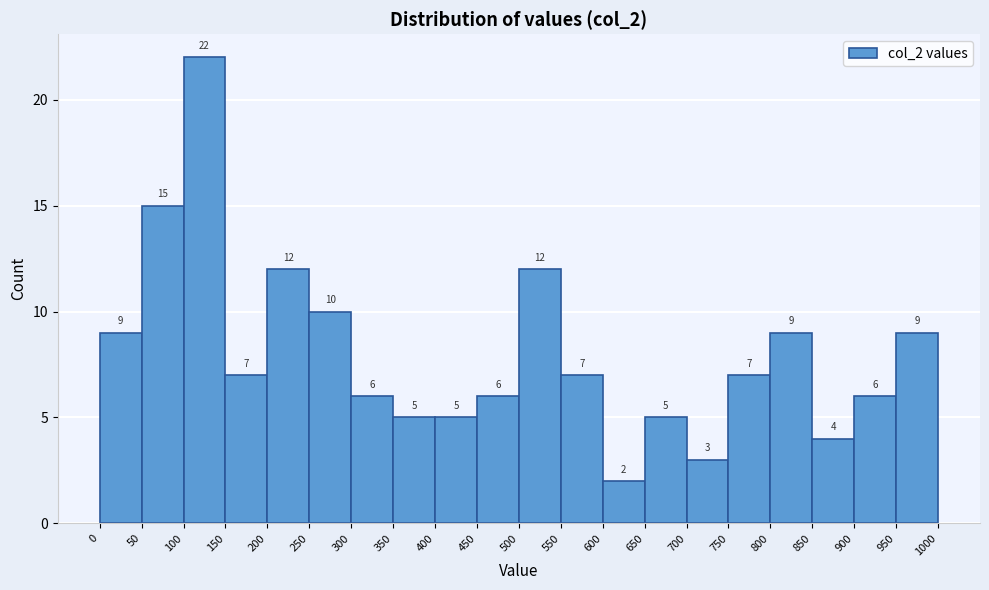

Reading left to right, list every bar in this chart as the range it spans on the x-axis followed by its height.

0 to 50: 9
50 to 100: 15
100 to 150: 22
150 to 200: 7
200 to 250: 12
250 to 300: 10
300 to 350: 6
350 to 400: 5
400 to 450: 5
450 to 500: 6
500 to 550: 12
550 to 600: 7
600 to 650: 2
650 to 700: 5
700 to 750: 3
750 to 800: 7
800 to 850: 9
850 to 900: 4
900 to 950: 6
950 to 1000: 9